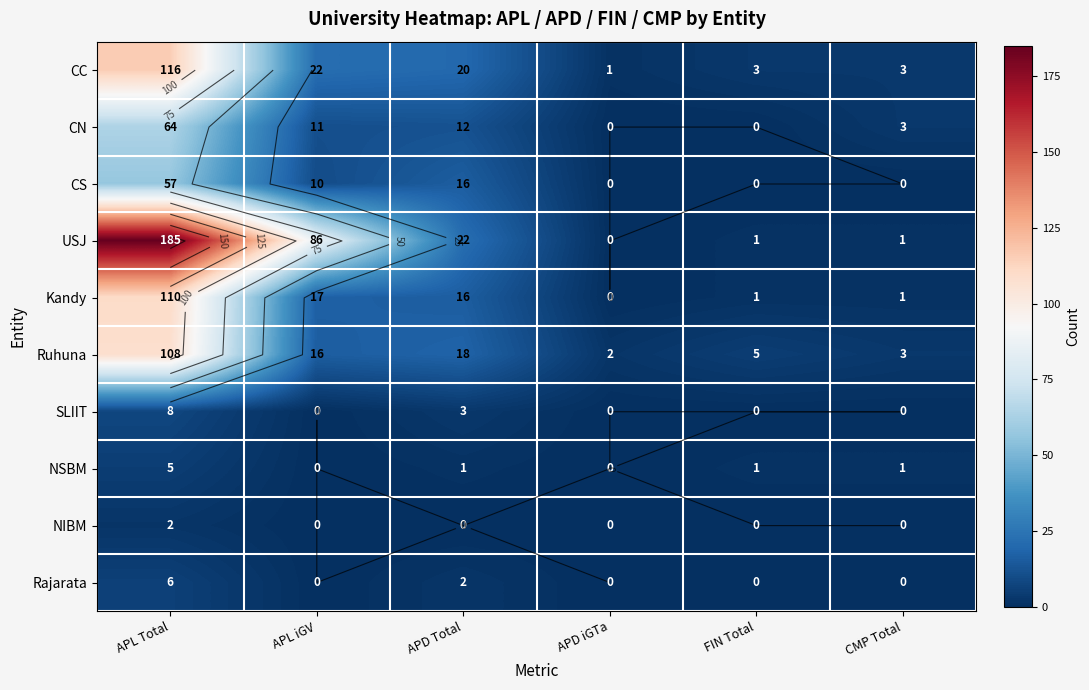

What is the maximum value shown in the chart?

185